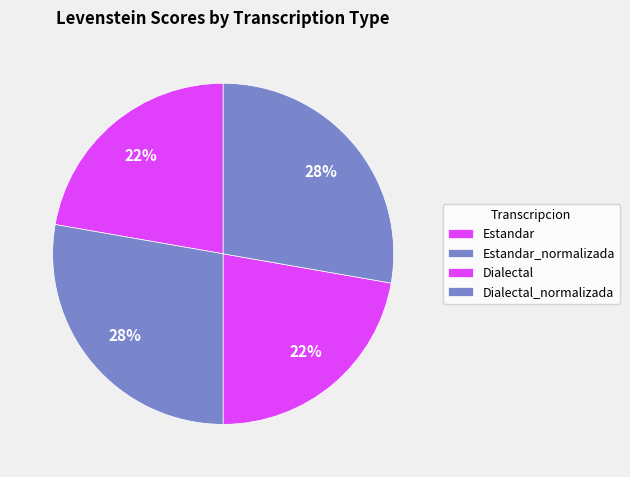

Is it true that Estandar_normalizada is 16% of the pie?

False